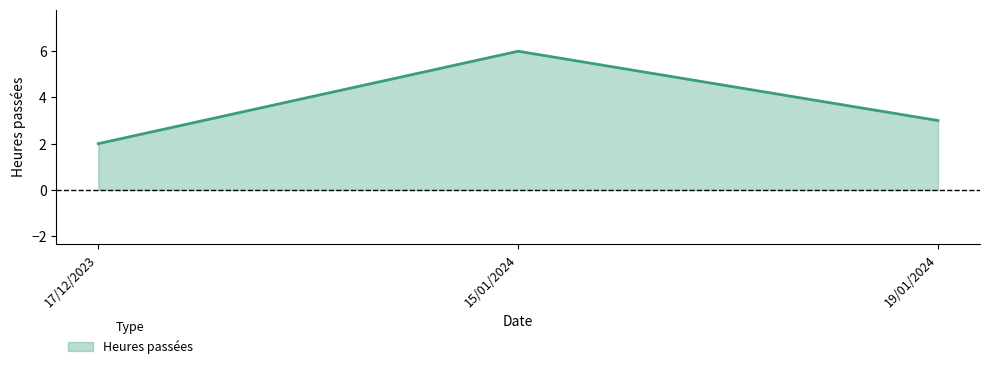

What is the ratio of the value at 19/01/2024 to the value at 15/01/2024?

0.5